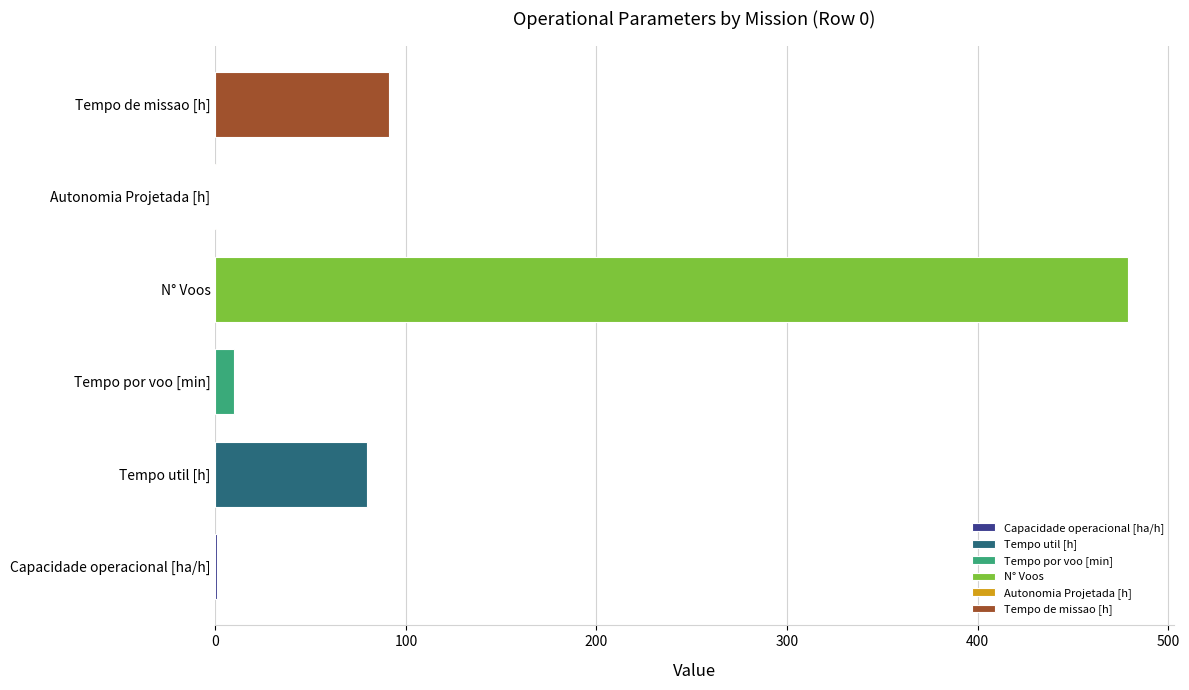

What is the sum of all values?

660.9